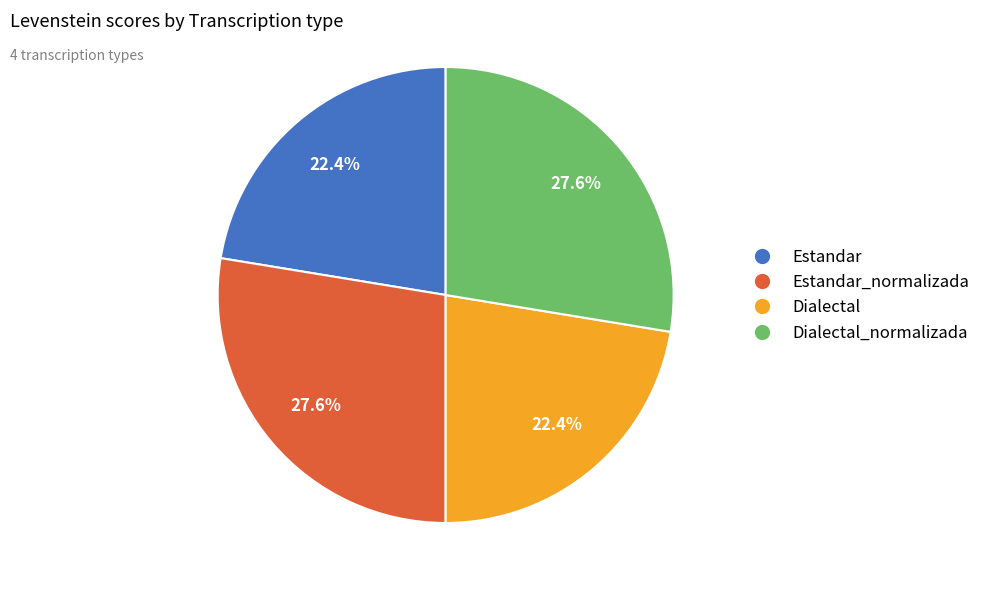

Is there any slice that represents more than half of the pie?

No